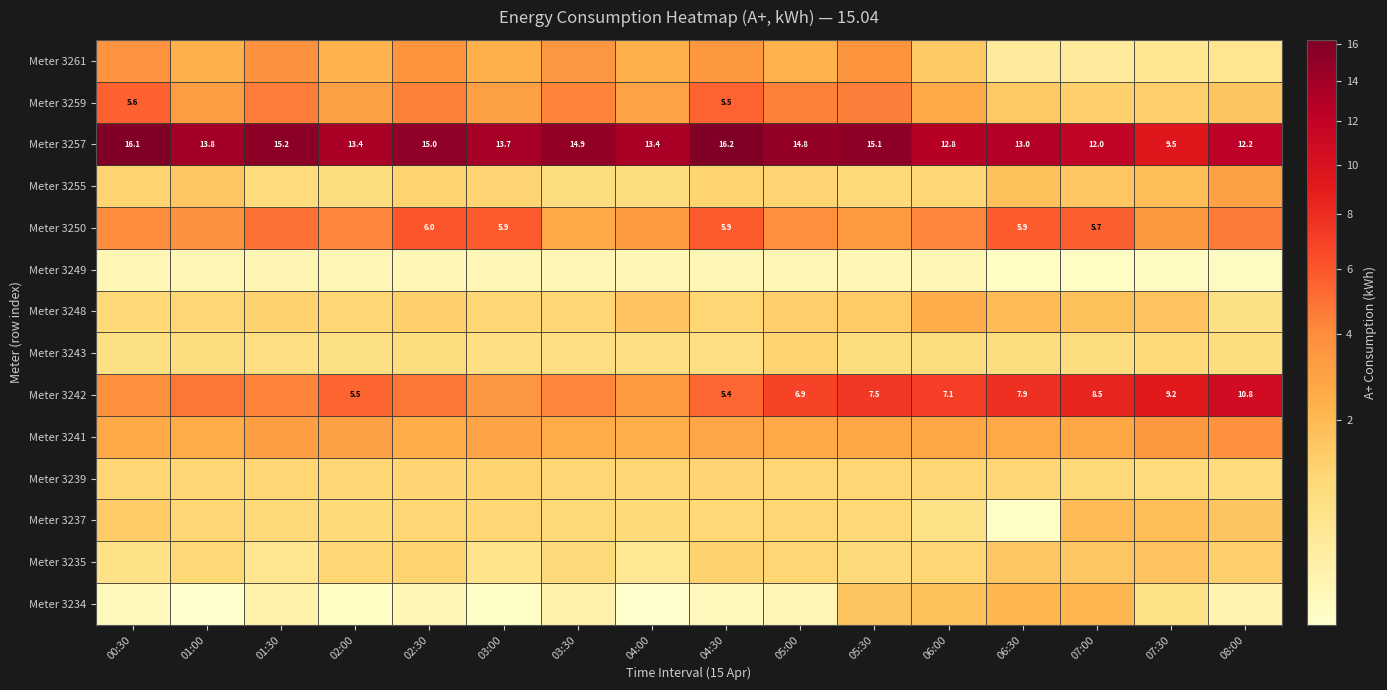

At how many categories does at least one series exceed 11?

15